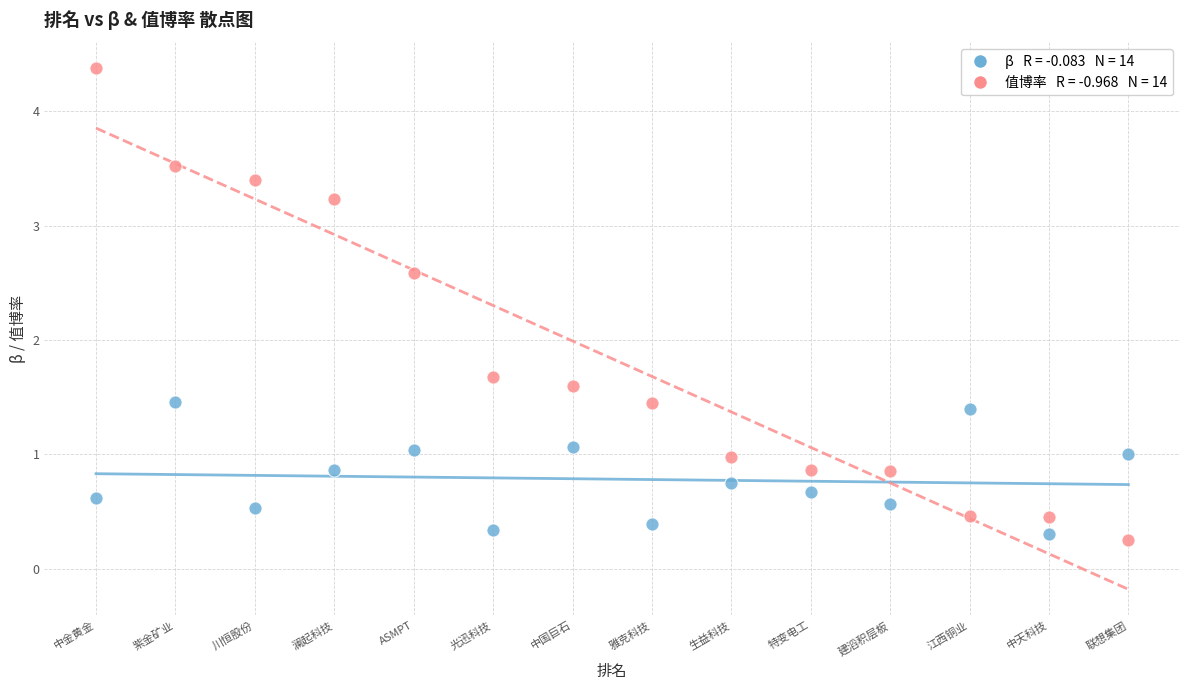

Across all data points, what is the range of X values (max minus min)?

13.0